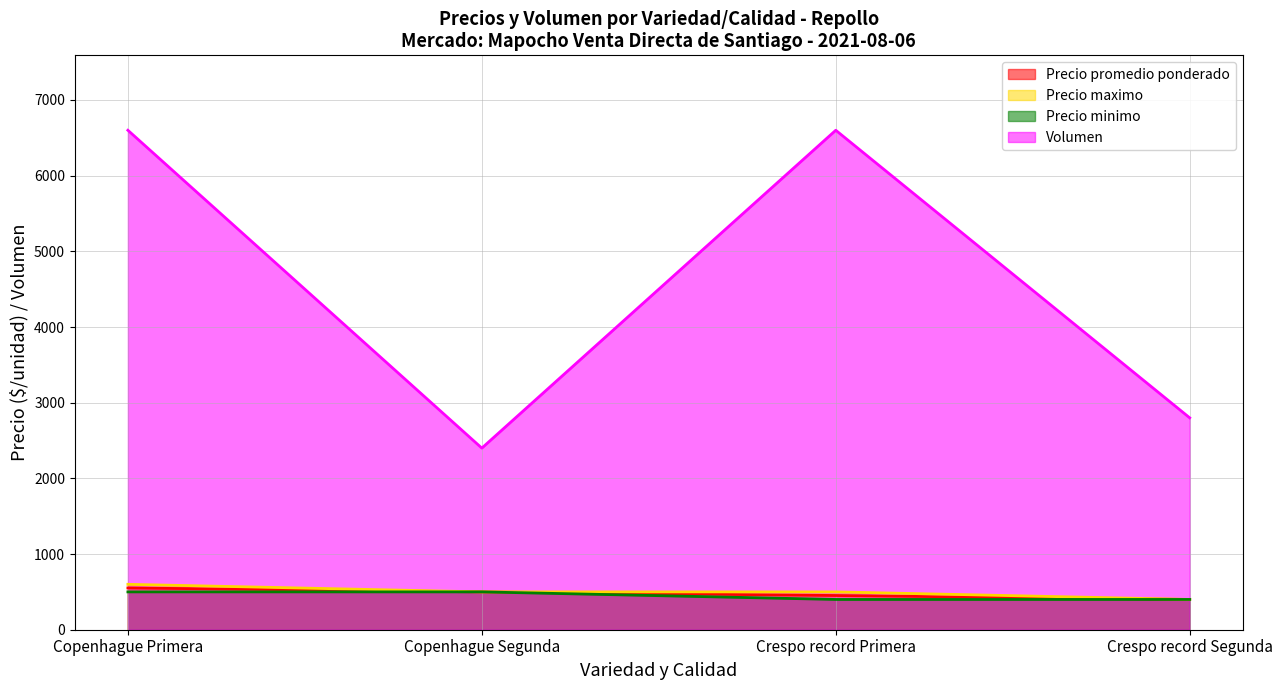

True or false: Precio maximo has a value of 81 at Crespo record Segunda.

False